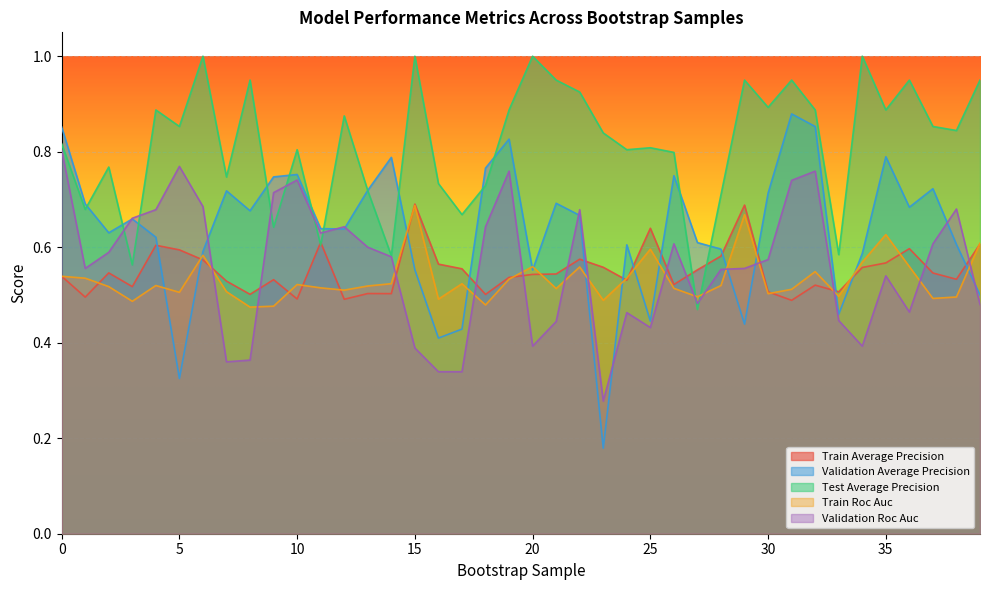

Which series ends up on top after the final intersection of train_roc_auc and validation_average_precision?

train_roc_auc